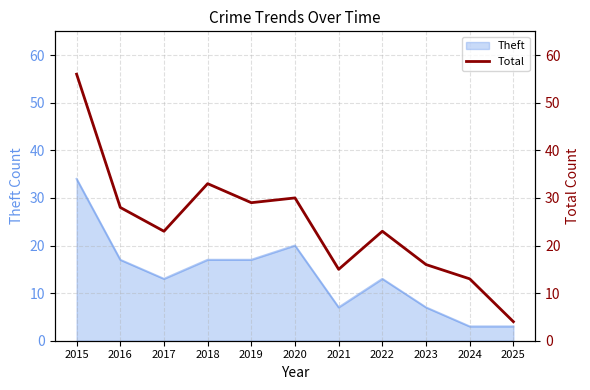

The value at 2024 is 22. True or false?

False